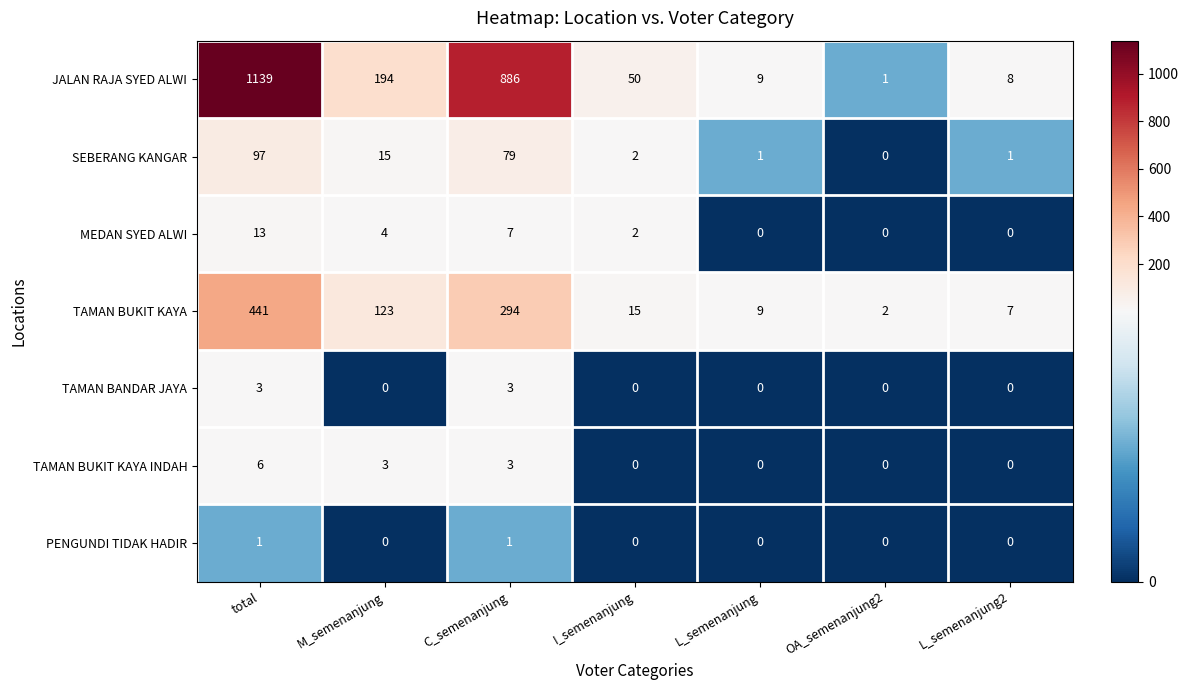

Which series has the largest total across all categories?

JALAN RAJA SYED ALWI